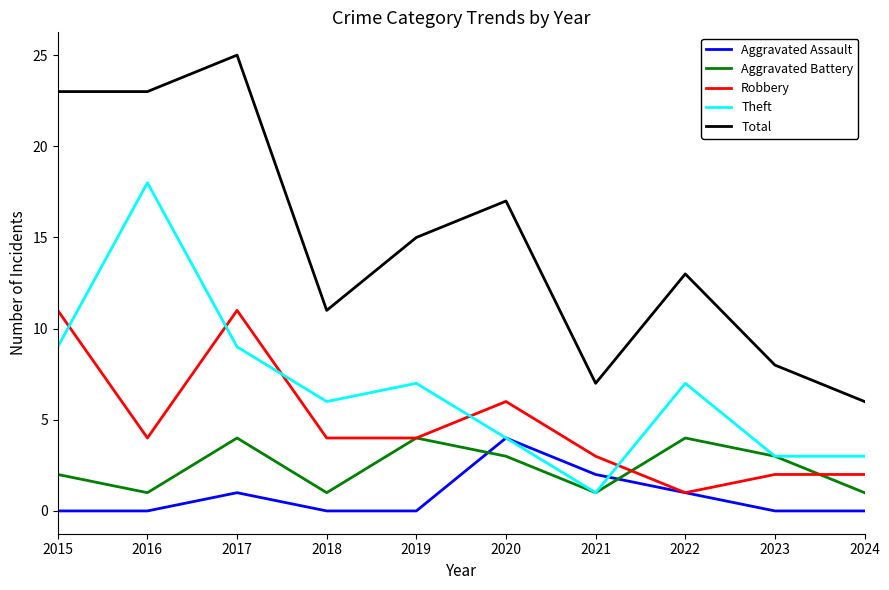

True or false: Total and Aggravated Assault cross at least once.

False